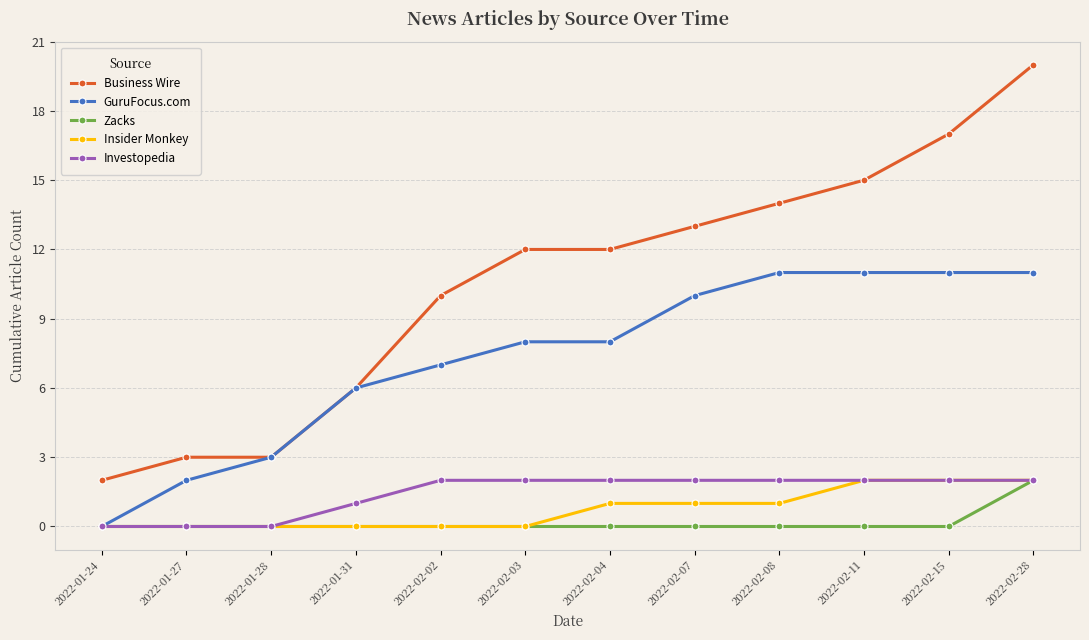

True or false: Investopedia and Business Wire cross at least once.

False